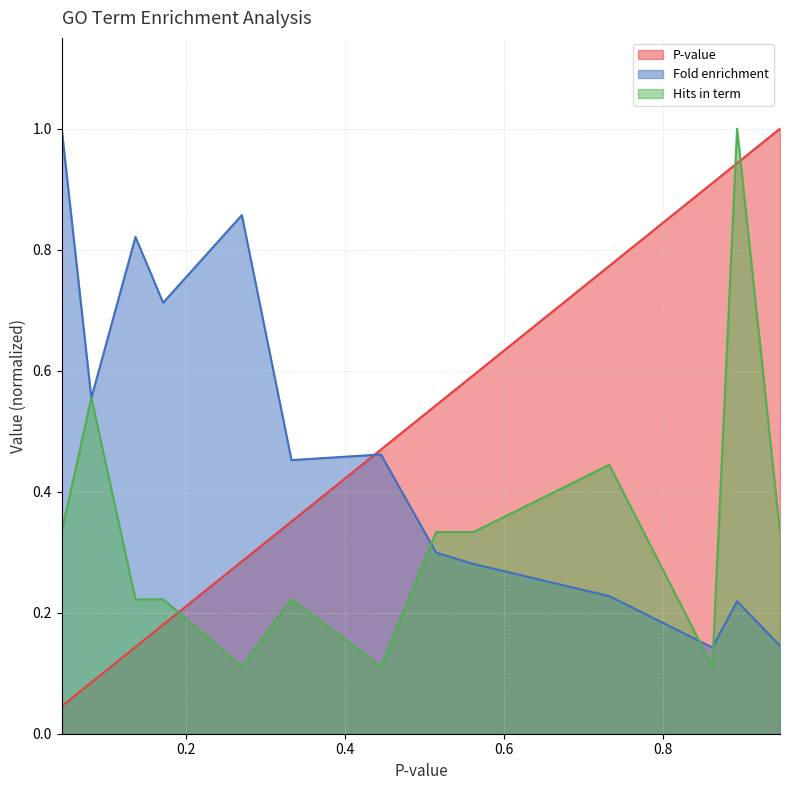

How many times do P-value and Hits in term cross each other?

3